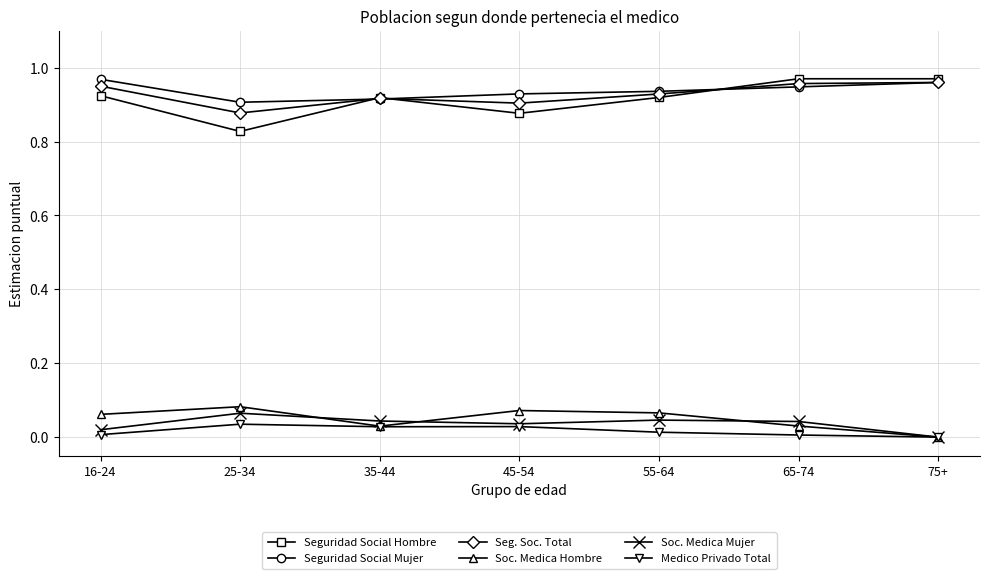

What is the total value across all series at 35-44?

2.9